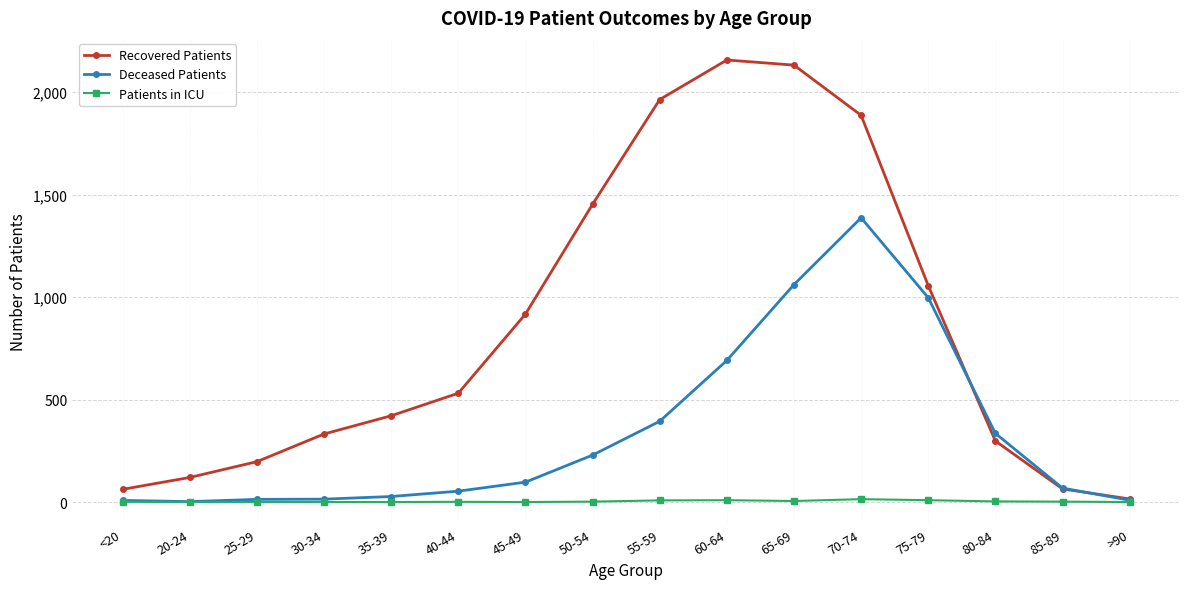

Is the value of Deceased Patients at 50-54 greater than the value of Patients in ICU at 40-44?

Yes